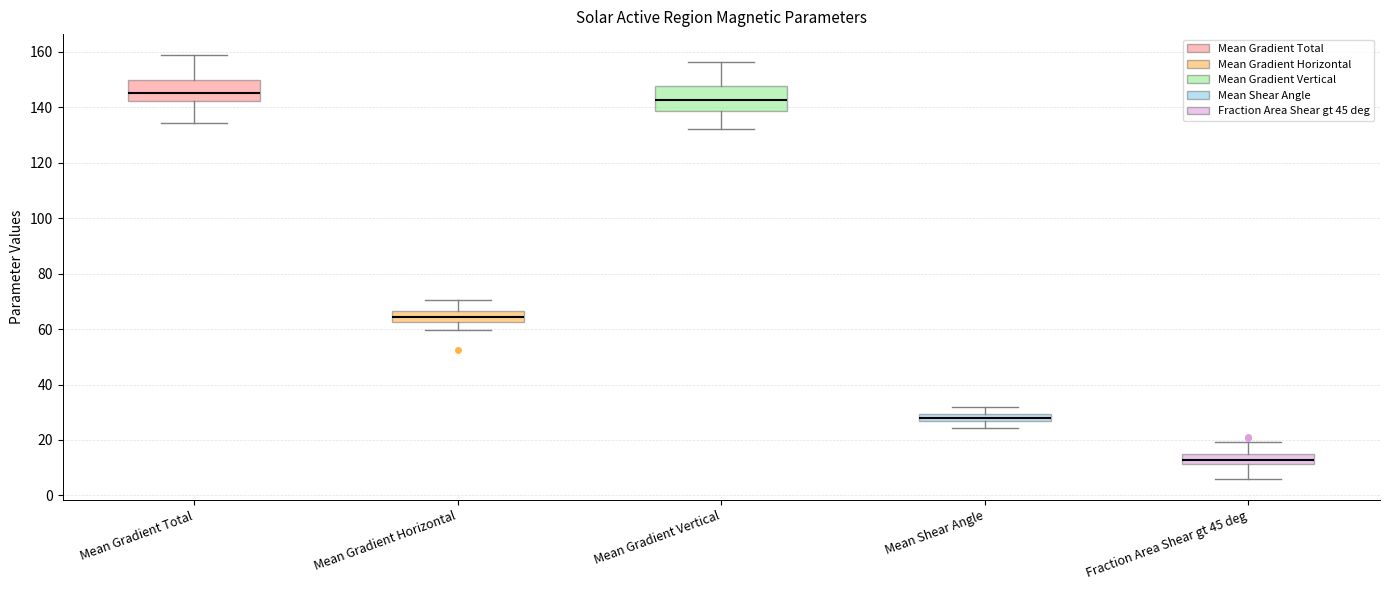

Where is the lower edge of the box for Mean Gradient Total on the y-axis? The values are not printed on the chart, so give them approximately, as read against the axis.

142